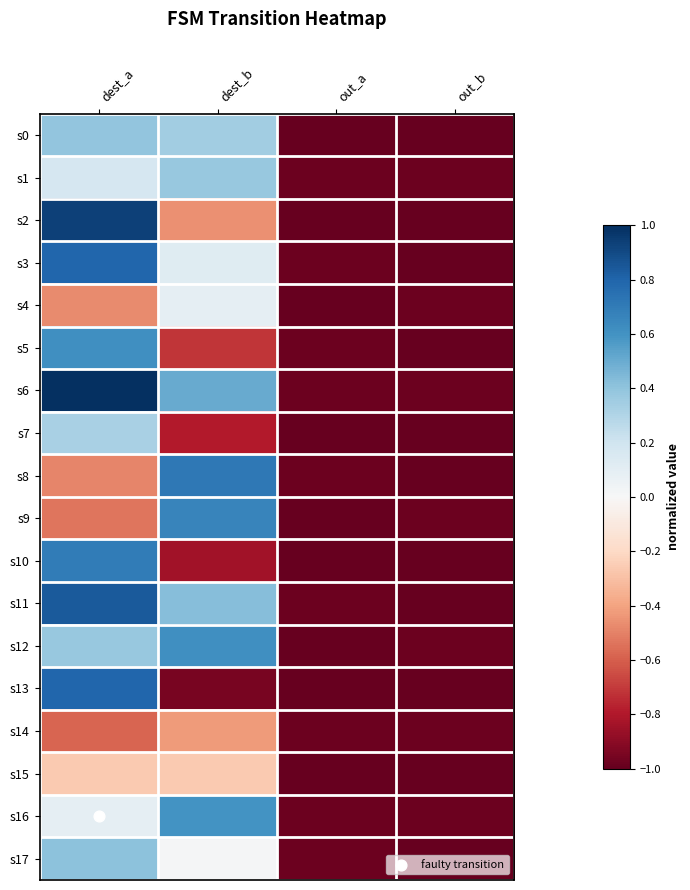

Reading left to right, transcribe all the data shown in this chart.

s0: dest_a=0.4	dest_b=0.3	out_a=-1.0	out_b=-1.0
s1: dest_a=0.2	dest_b=0.4	out_a=-1.0	out_b=-1.0
s2: dest_a=0.9	dest_b=-0.5	out_a=-1.0	out_b=-1.0
s3: dest_a=0.8	dest_b=0.1	out_a=-1.0	out_b=-1.0
s4: dest_a=-0.5	dest_b=0.1	out_a=-1.0	out_b=-1.0
s5: dest_a=0.6	dest_b=-0.7	out_a=-1.0	out_b=-1.0
s6: dest_a=1.0	dest_b=0.5	out_a=-1.0	out_b=-1.0
s7: dest_a=0.3	dest_b=-0.8	out_a=-1.0	out_b=-1.0
s8: dest_a=-0.5	dest_b=0.7	out_a=-1.0	out_b=-1.0
s9: dest_a=-0.5	dest_b=0.7	out_a=-1.0	out_b=-1.0
s10: dest_a=0.7	dest_b=-0.8	out_a=-1.0	out_b=-1.0
s11: dest_a=0.8	dest_b=0.4	out_a=-1.0	out_b=-1.0
s12: dest_a=0.4	dest_b=0.6	out_a=-1.0	out_b=-1.0
s13: dest_a=0.8	dest_b=-1.0	out_a=-1.0	out_b=-1.0
s14: dest_a=-0.6	dest_b=-0.4	out_a=-1.0	out_b=-1.0
s15: dest_a=-0.3	dest_b=-0.3	out_a=-1.0	out_b=-1.0
s16: dest_a=0.1	dest_b=0.6	out_a=-1.0	out_b=-1.0
s17: dest_a=0.4	dest_b=0.0	out_a=-1.0	out_b=-1.0